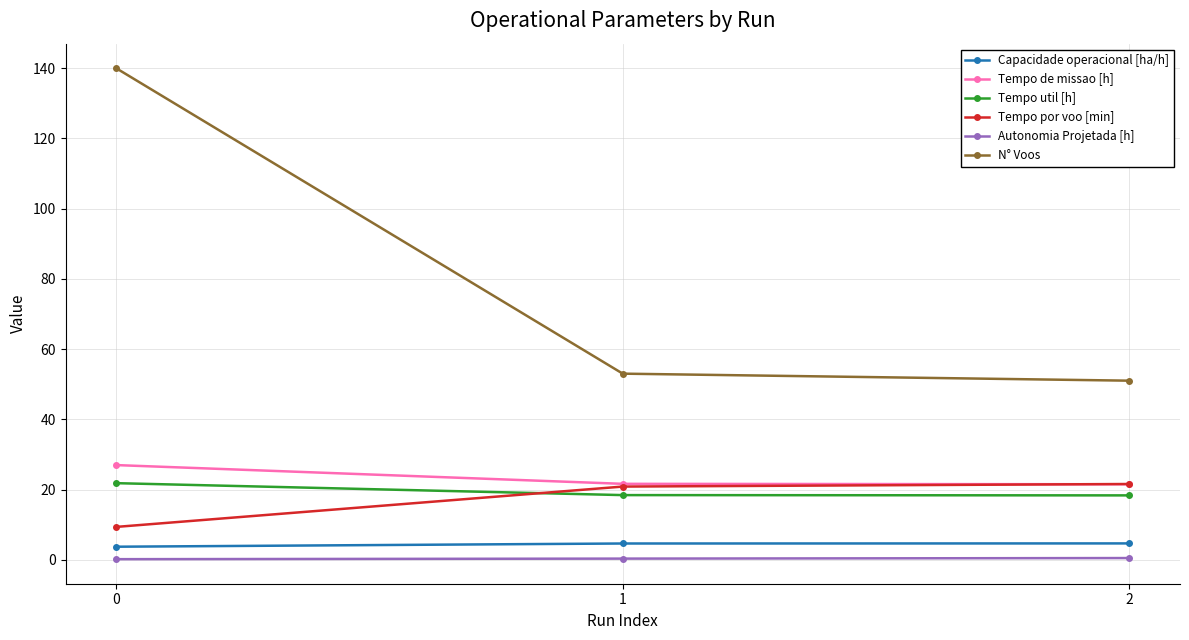

What is the lowest value of the Capacidade operacional [ha/h] series?

3.7